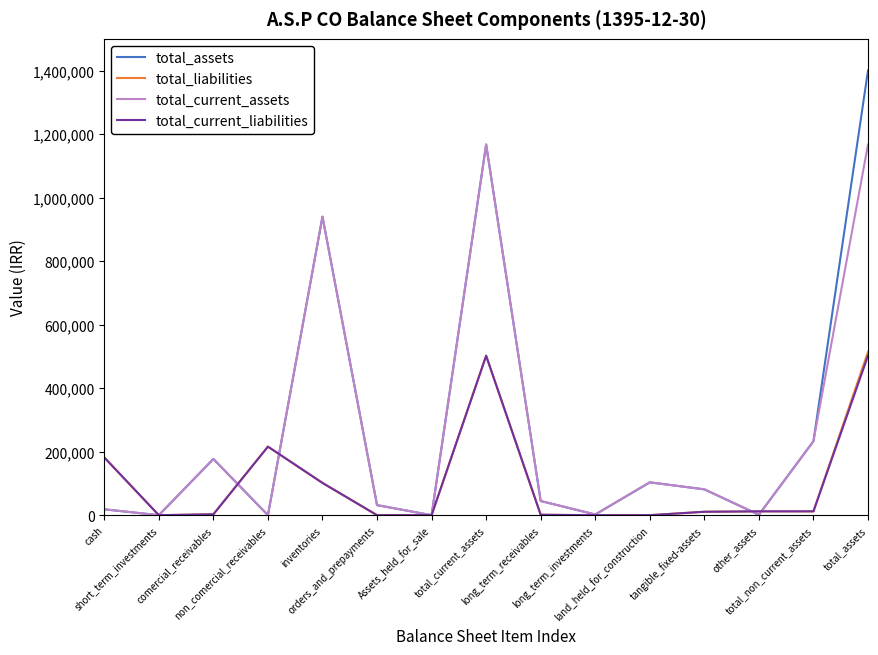

What is the greatest value displayed?

1400302